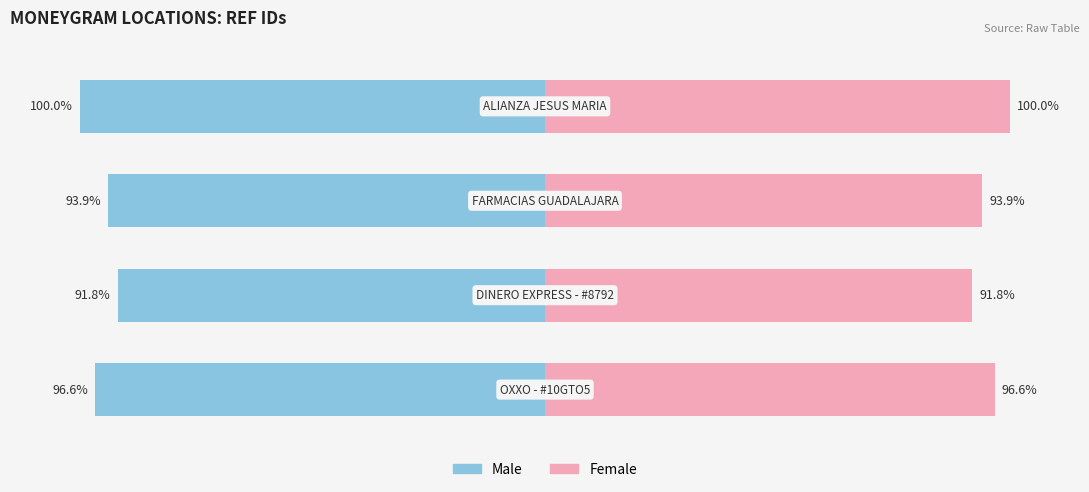

The value of Female at 2 is 48.9. True or false?

False